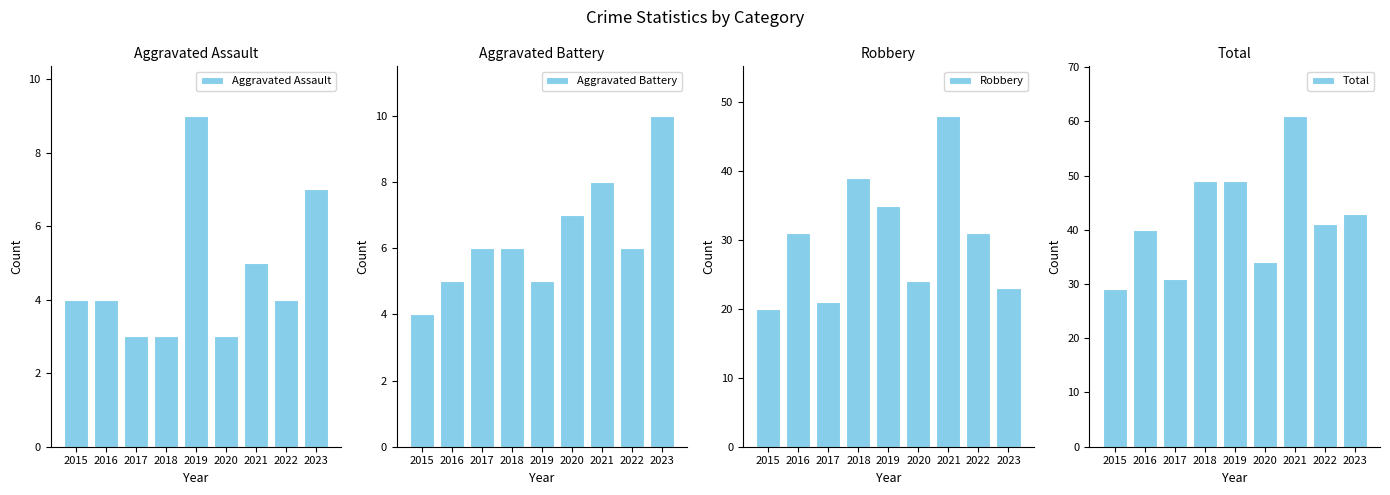

Which category has the lowest value in the Robbery series?

2015